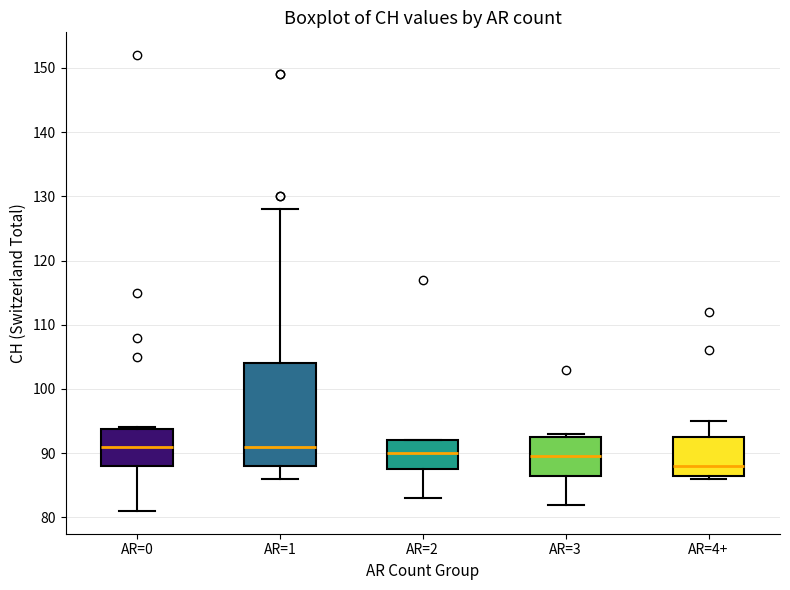

Where does the upper whisker of the box for AR=4+ end on the y-axis? The values are not printed on the chart, so give them approximately, as read against the axis.

95